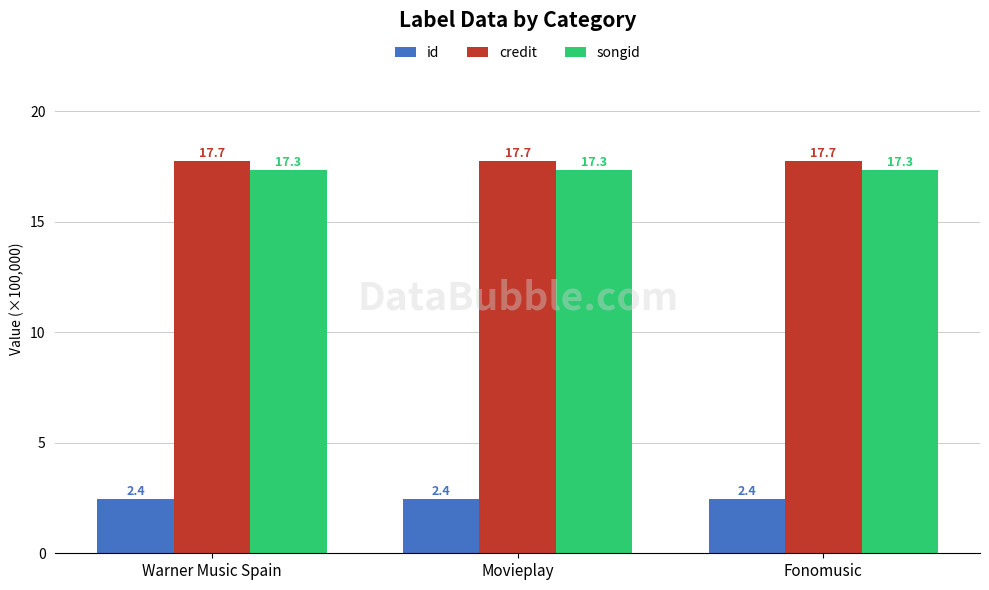

List the series in order of their peak value, lowest first.

id, songid, credit